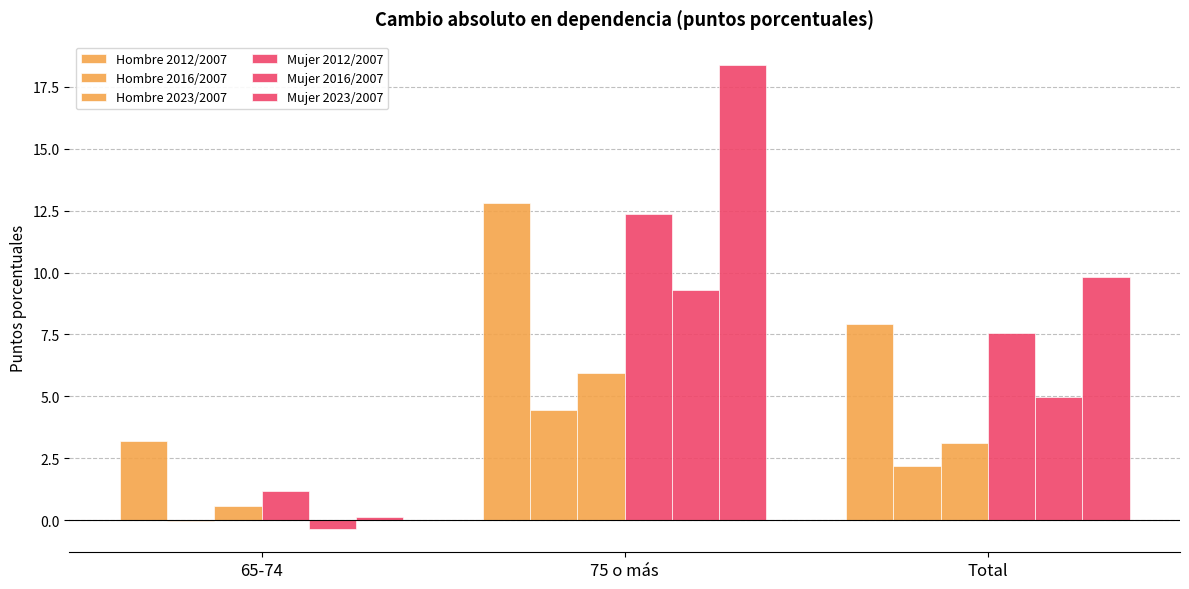

What is the total value across all series at 75 o más?

63.3